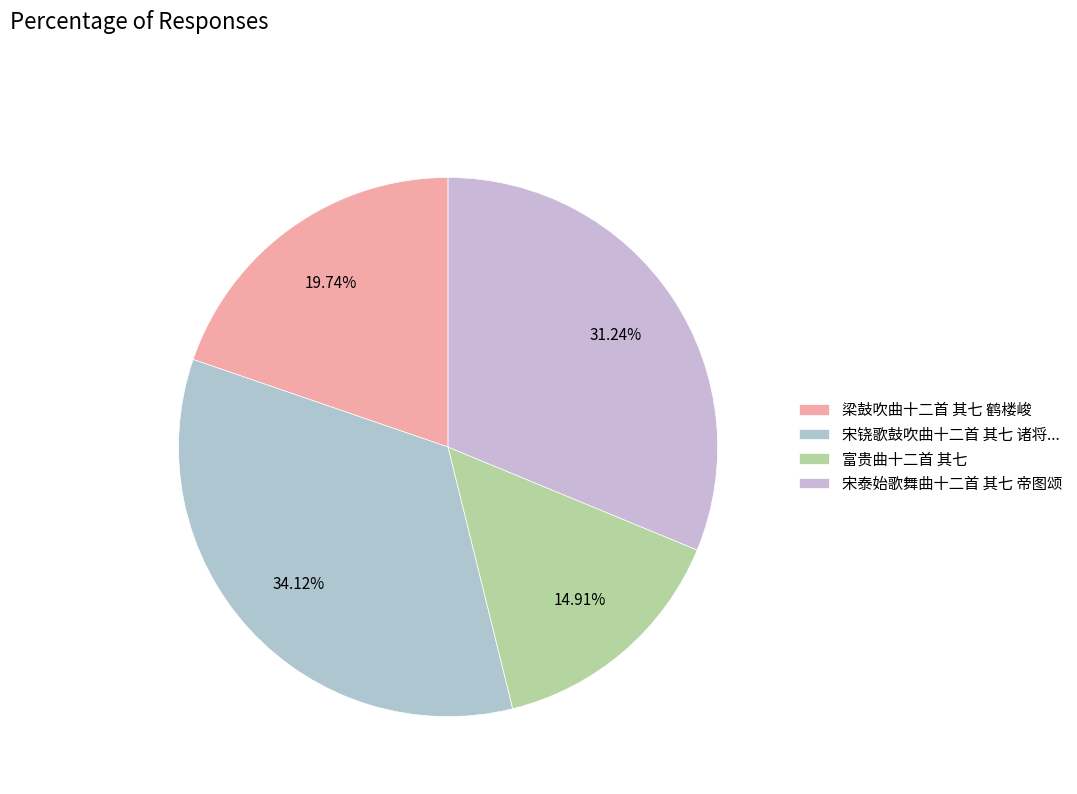

Count the number of slices in the pie.

4